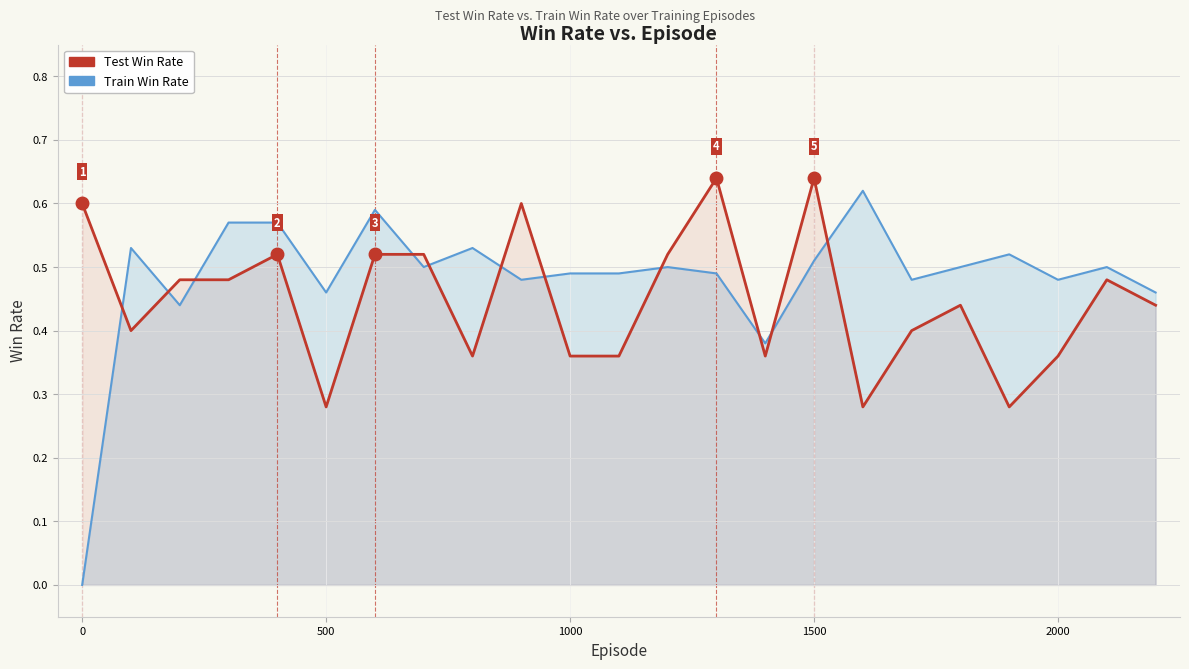

What is the difference between the second highest and second lowest values in the Train Win Rate series?

0.2